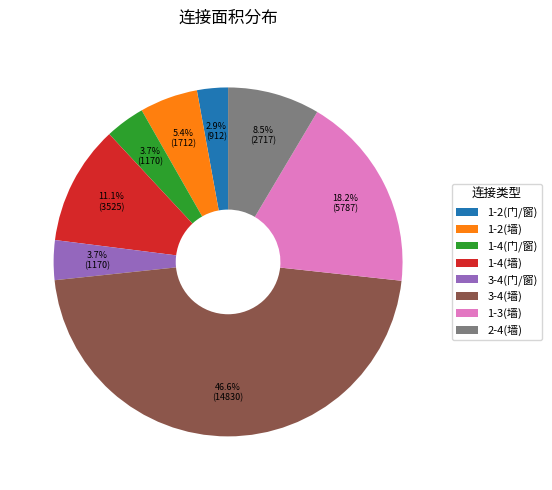

How many slices are in this pie chart?

8